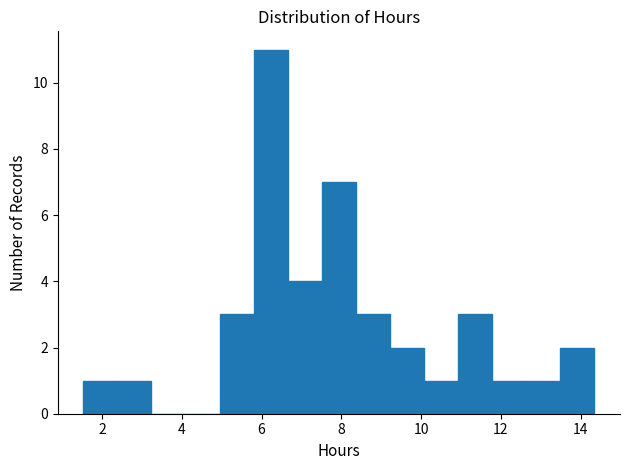

What is the height of the bar covering 12.6 to 13.4 on the x-axis? Neither the bar edges nor the heights are printed on the chart, so give them approximately, as read against the axes.

1